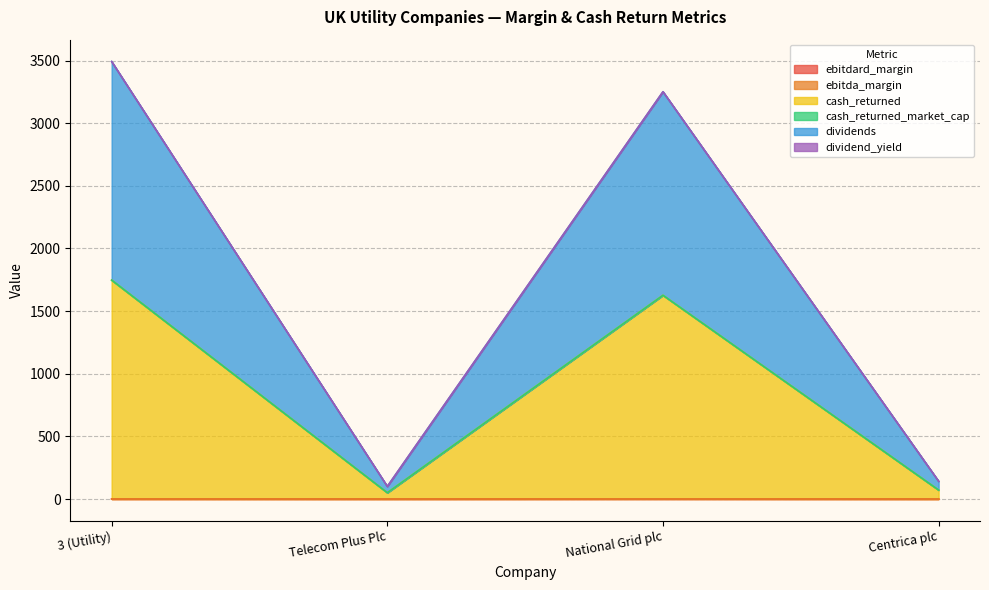

At how many categories does at least one series exceed 2185?

2